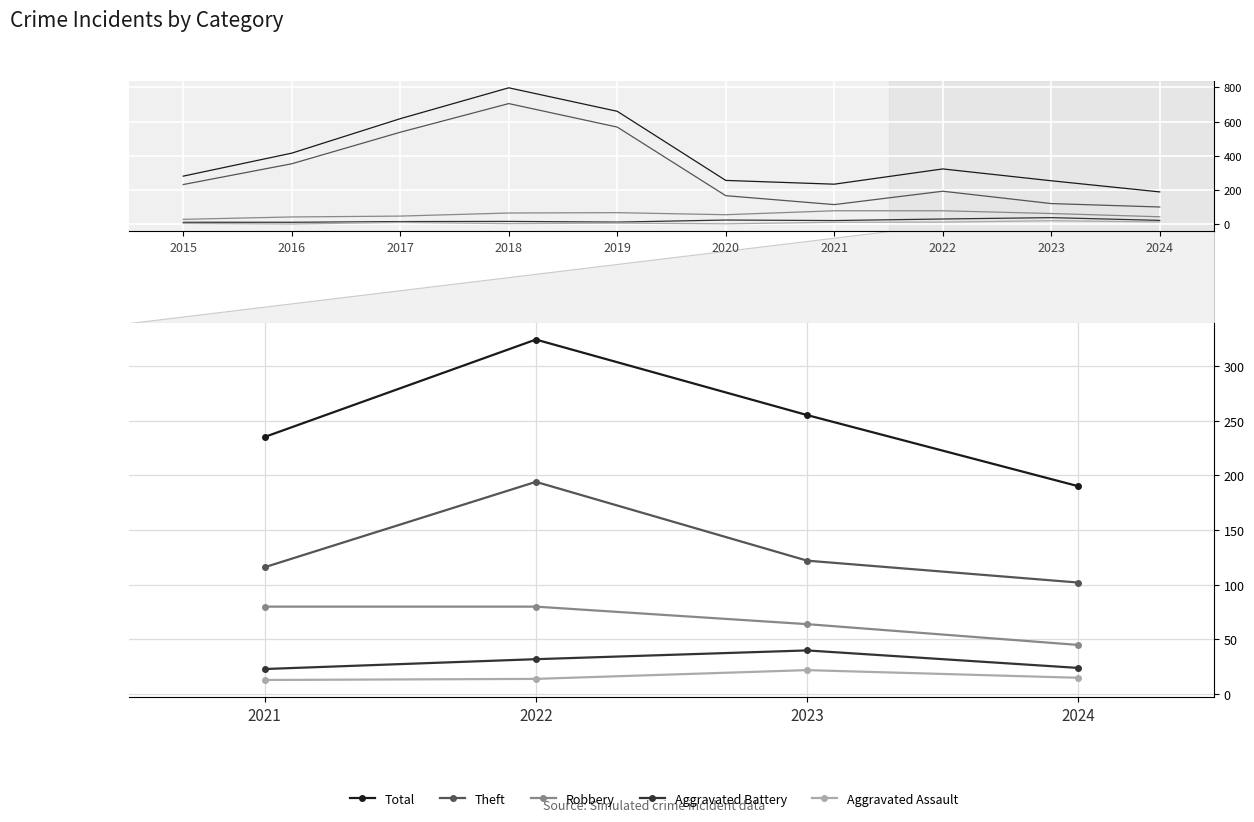

Which series has the largest total across all categories?

Total